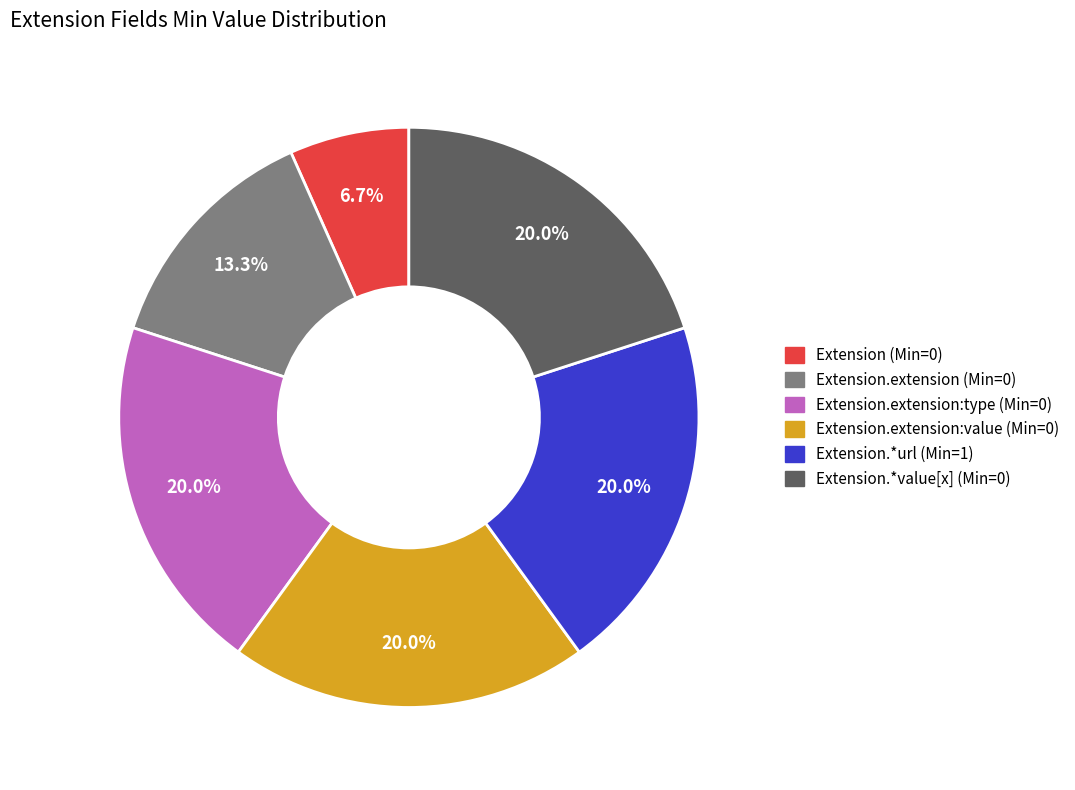

What is the smallest slice in the pie chart?

Extension (Min=0)